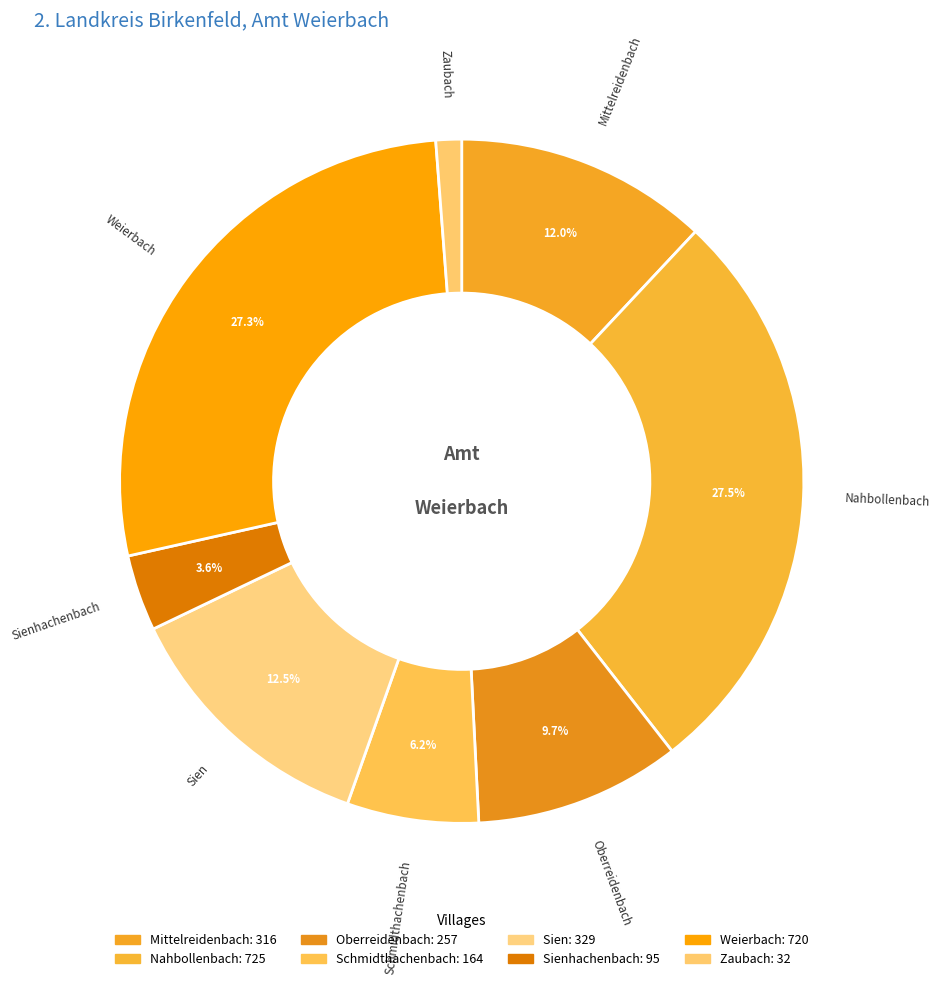

How many segments does this pie chart have?

8